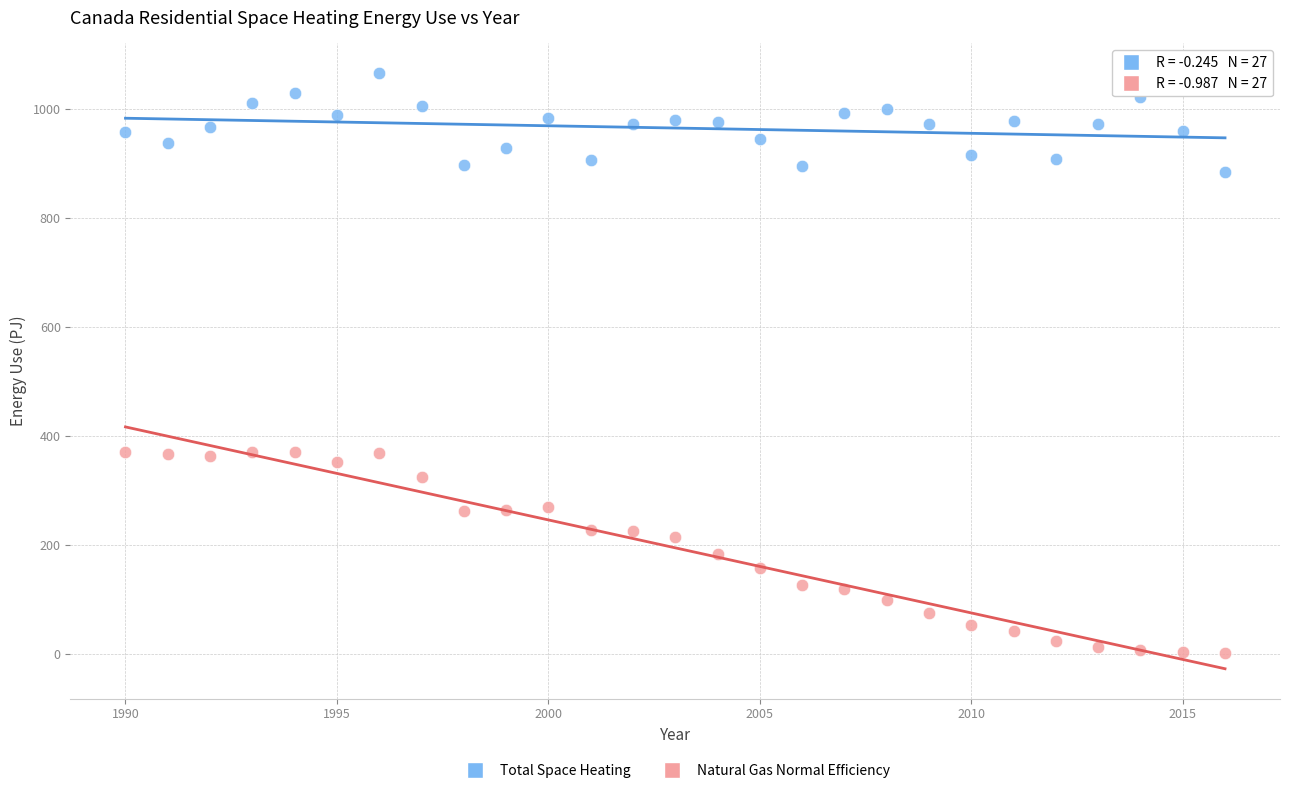

Across all data points, what is the range of Y values (max minus min)?

1064.9